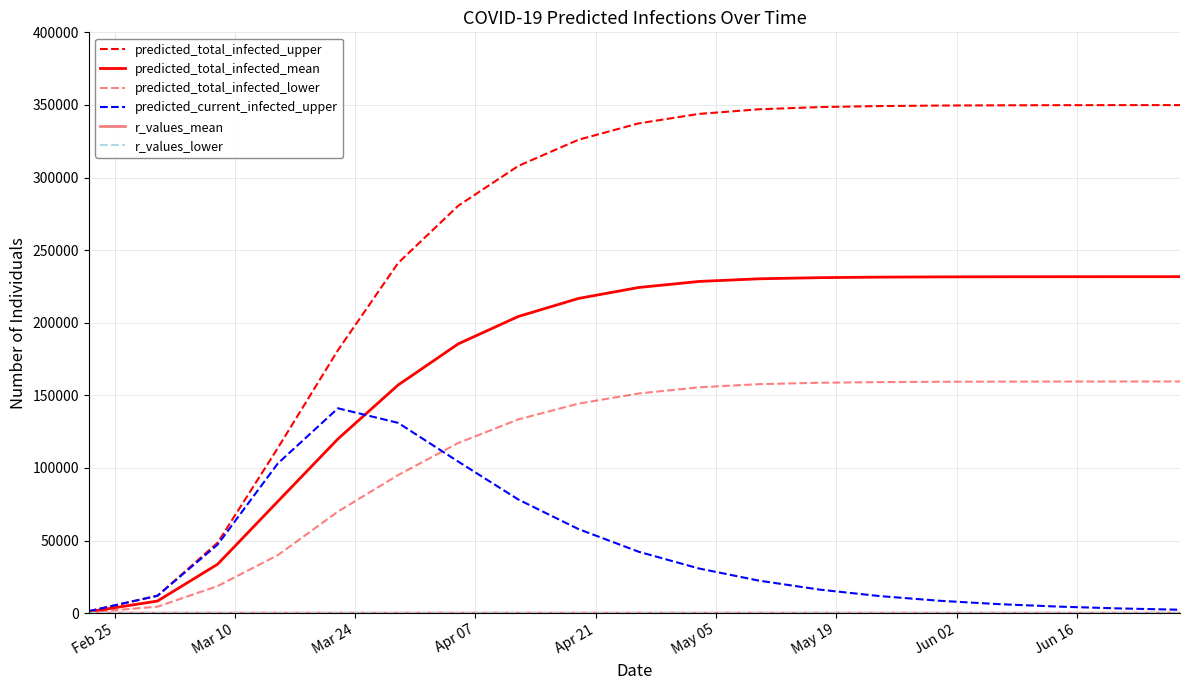

Reading right to left, what are all the values shown in this chart?

predicted_total_infected_upper: 349890.0	349869.0	349827.0	349742.0	349569.0	349218.0	348499.0	347001.0	343808.0	337297.0	326037.0	308012.0	280568.0	241108.0	181075.0	113686.0	48522.0	11959.0	1329.0
predicted_total_infected_mean: 231717.0	231707.0	231688.0	231650.0	231568.0	231394.0	231027.0	230244.0	228412.0	224258.0	216728.0	204311.0	185432.0	157086.0	119975.0	76902.0	33692.0	8308.0	923.0
predicted_total_infected_lower: 159526.0	159512.0	159486.0	159432.0	159323.0	159097.0	158638.0	157677.0	155517.0	151256.0	144290.0	133409.0	117152.0	95070.0	69933.0	39887.0	18635.0	4435.0	492.0
predicted_current_infected_upper: 2316.0	3206.0	4440.0	6146.0	8498.0	11745.0	16218.0	22352.0	30746.0	42264.0	57843.0	78204.0	104356.0	131032.0	141057.0	103056.0	47193.0	11959.0	1329.0
r_values_mean: 1.0	1.0	1.0	1.0	1.0	1.0	1.0	0.9	0.9	0.9	0.8	0.8	0.8	0.8	0.8	1.0	1.7	2.1	2.2
r_values_lower: 0.9	0.9	0.8	0.8	0.8	0.8	0.8	0.8	0.8	0.8	0.8	0.8	0.7	0.7	0.8	0.8	1.1	1.7	1.8